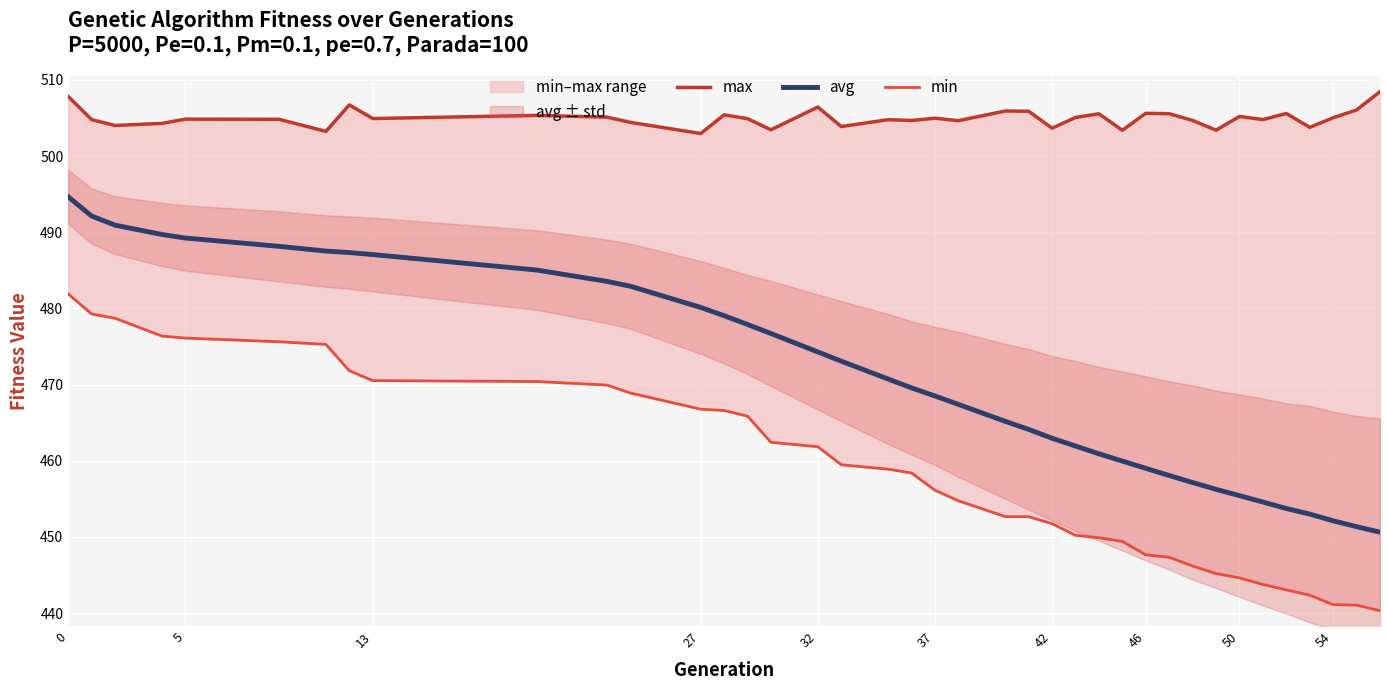

The value of avg at 42 is 463.0. True or false?

True